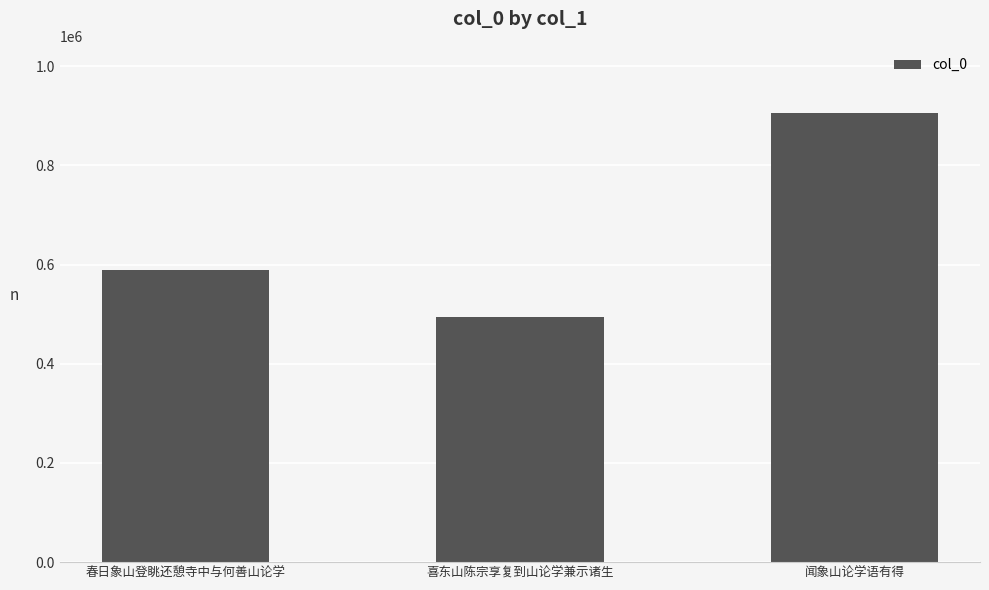

What is the label of the 1st bar from the left?

春日象山登眺还憩寺中与何善山论学